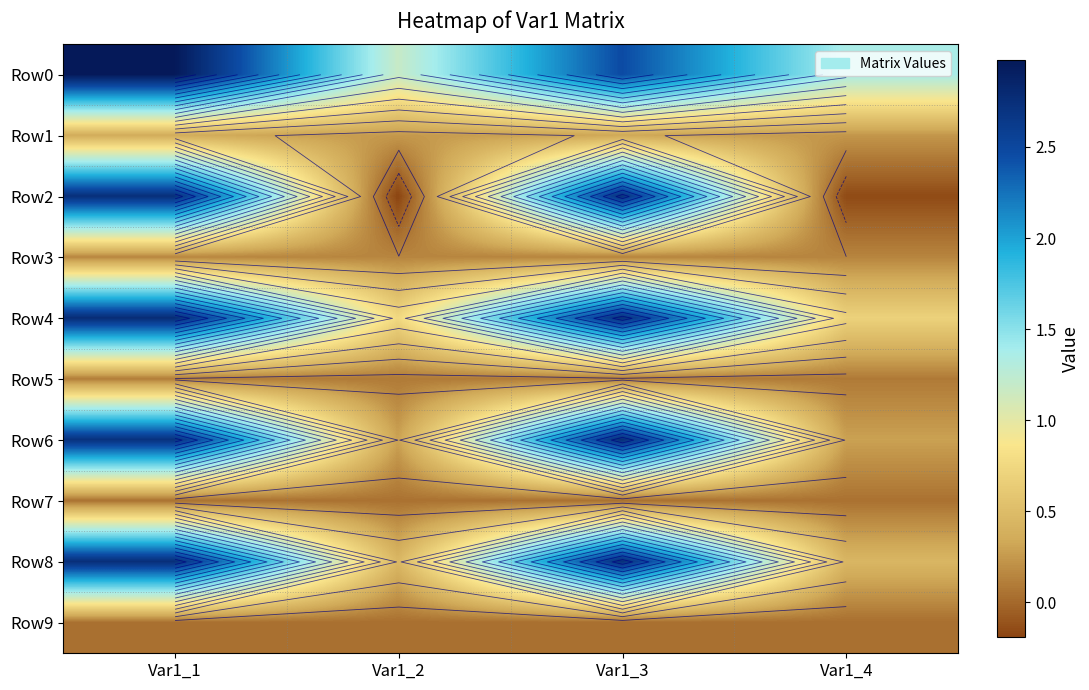

What is the total value across all series at Var1_3?

14.1